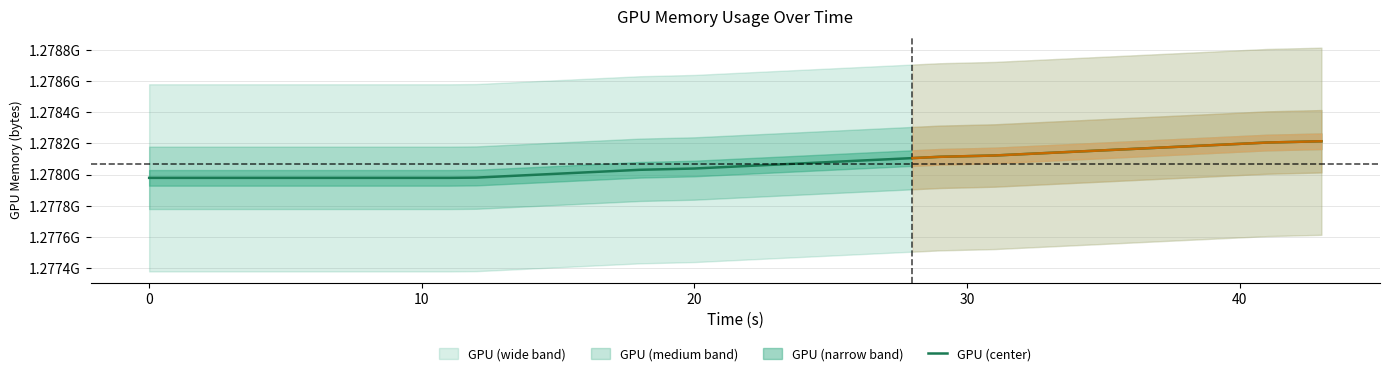

What is the value of the 10th point from the left?

1277979113